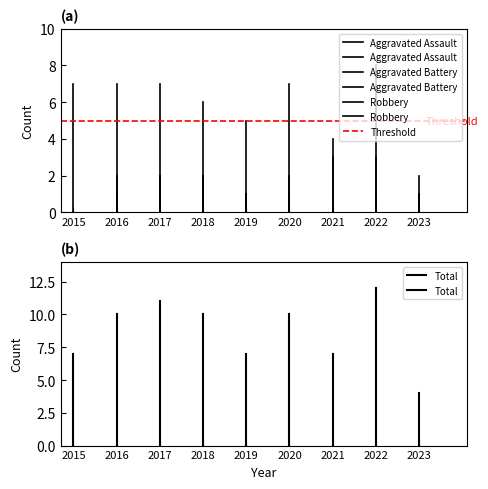

How many lines are shown in the chart?

5